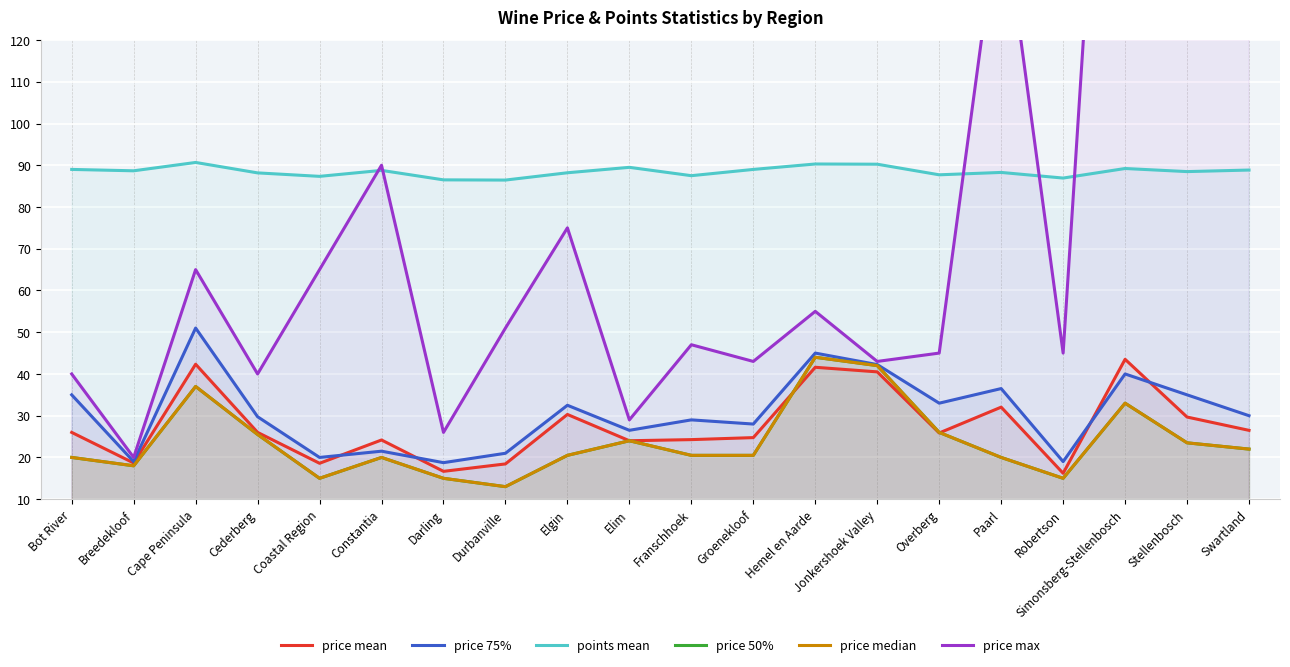

True or false: price max and price median intersect in this chart.

False